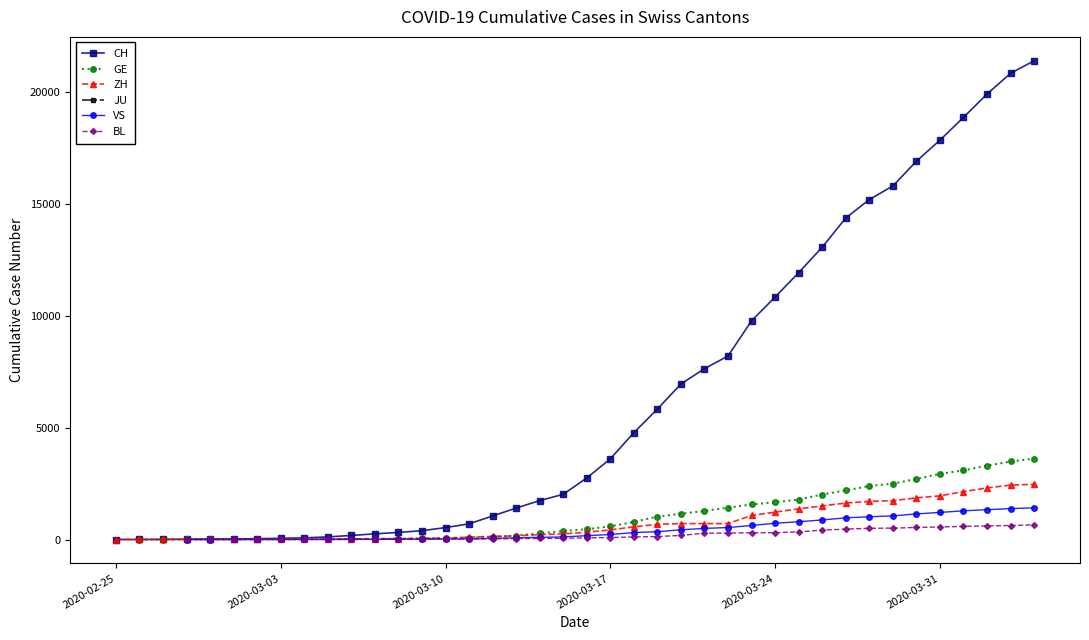

What is the highest value of the ZH series?

2467